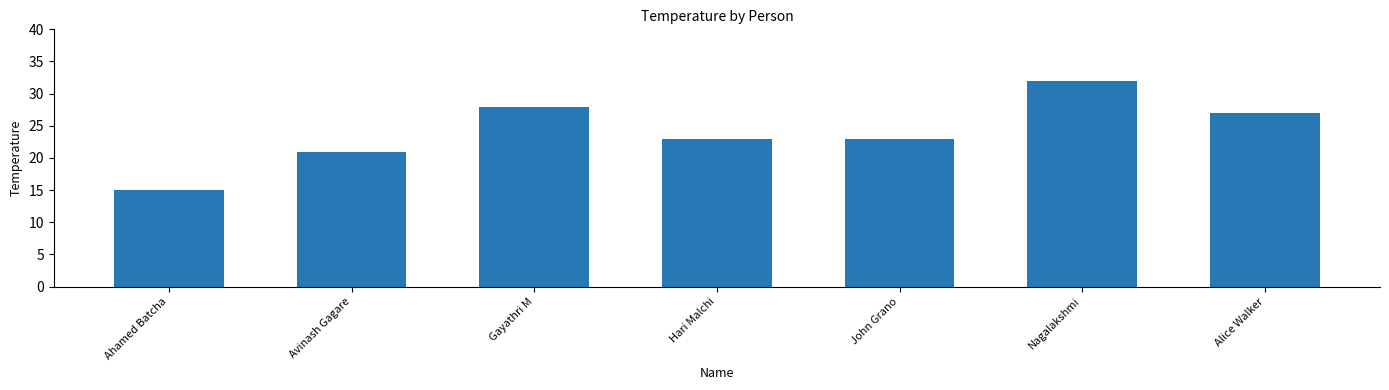

What is the difference between the values at Gayathri M and Hari Malchi?

5